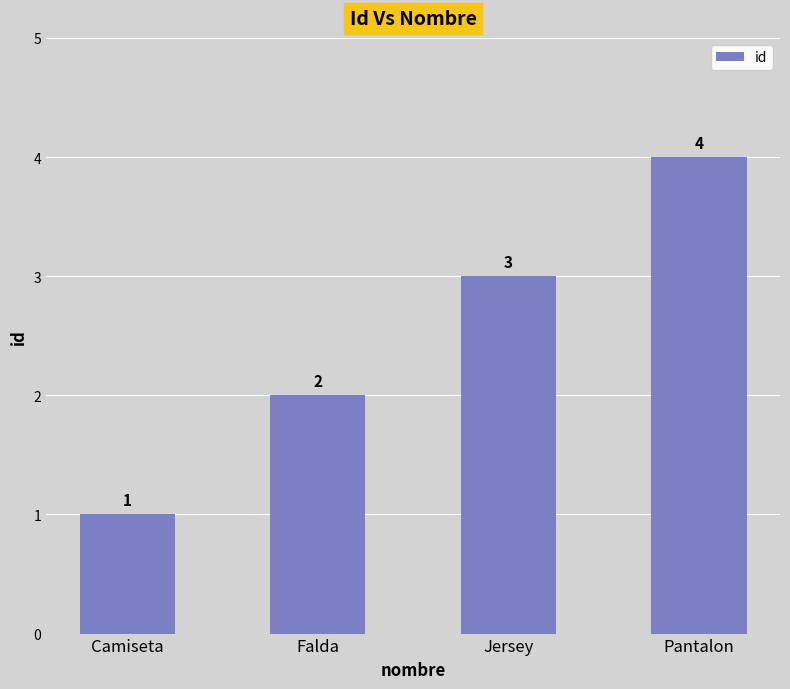

What position from the right is Jersey?

2